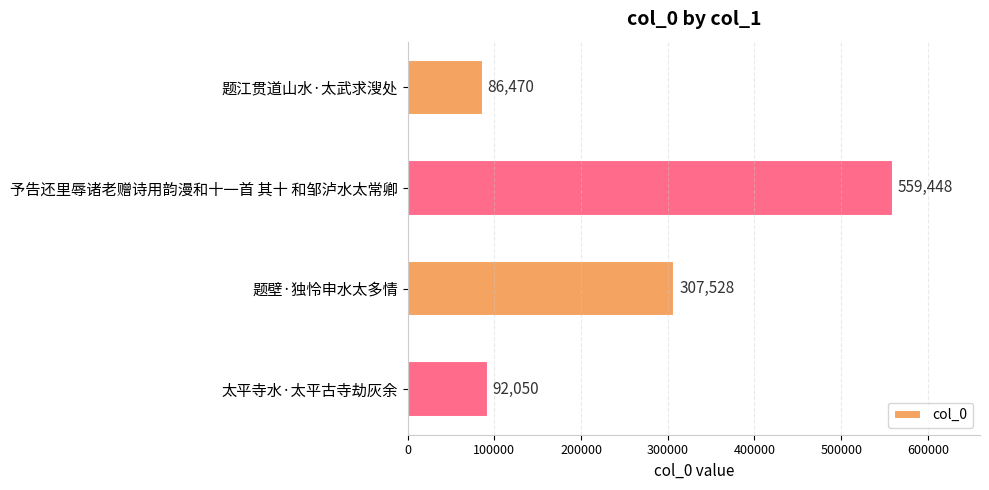

How many values are below 307528?

2